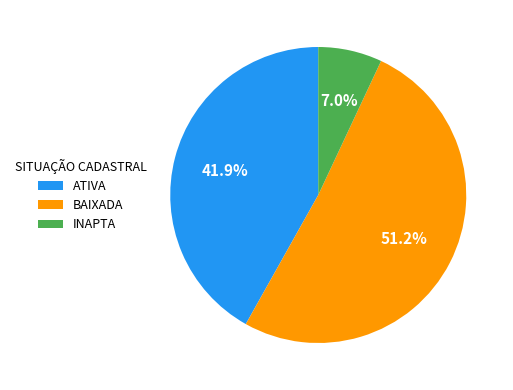

Is the sum of INAPTA and ATIVA greater than half?

No